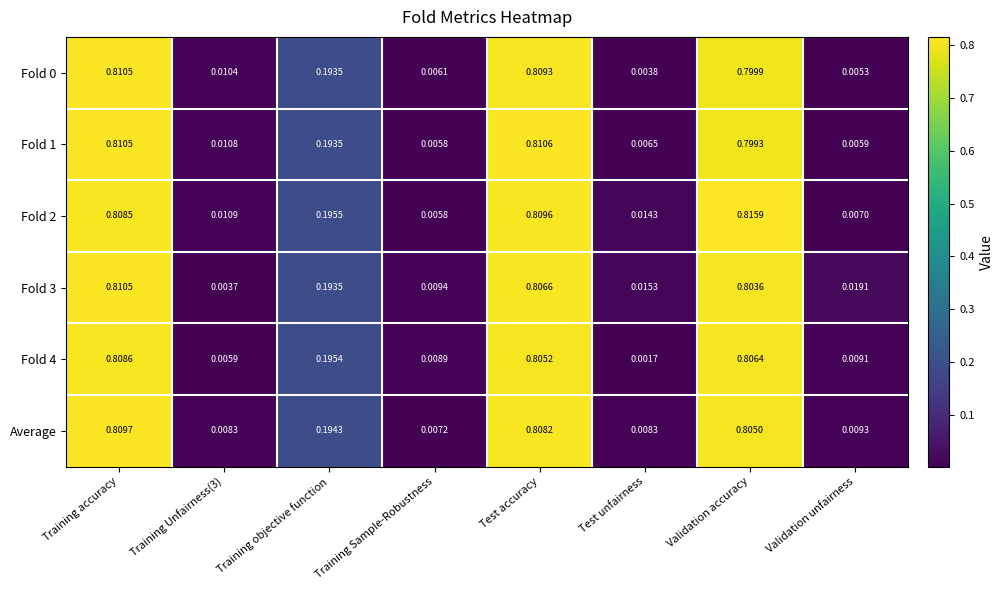

At which category is the sum across all series the highest?

Training accuracy